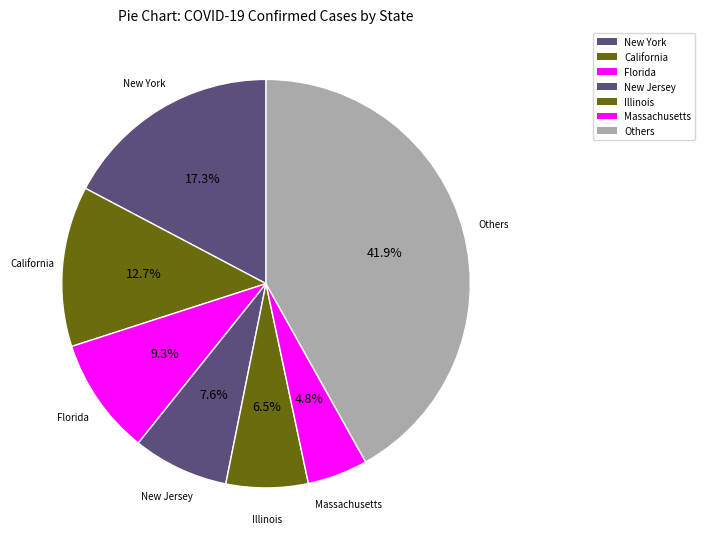

How many segments does this pie chart have?

7